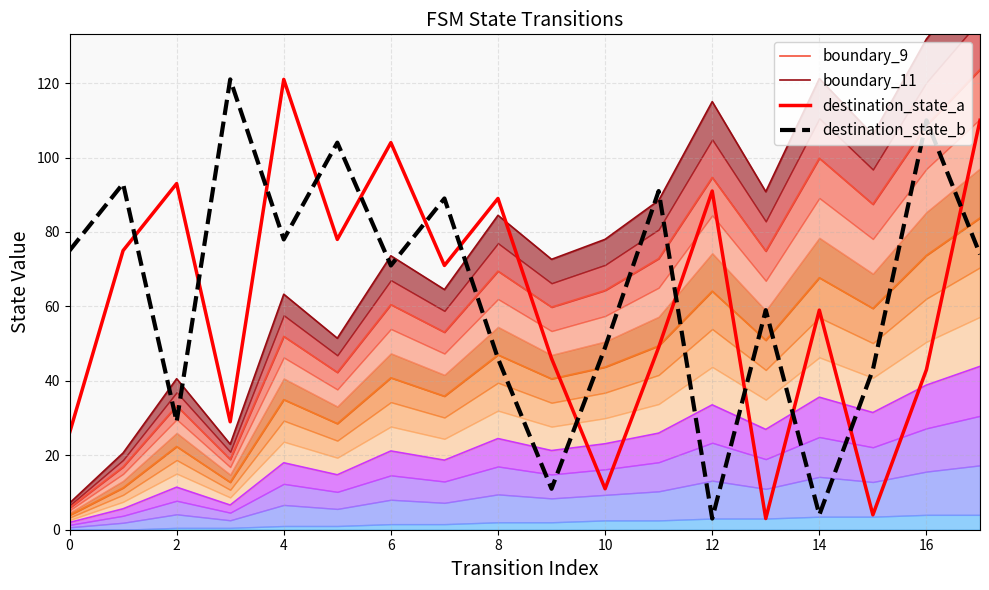

True or false: destination_state_a has a value of 19.0 at 16.

False